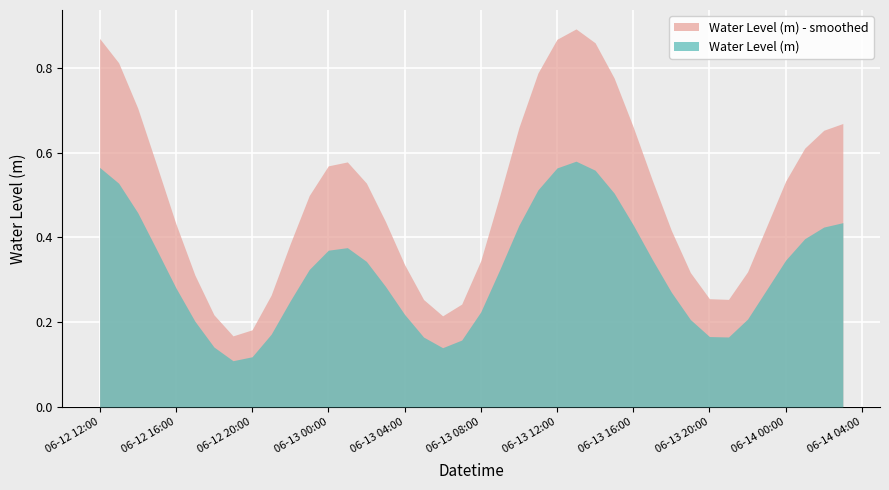

At which category does the data reach its first local peak?

2024-06-13 01:00:00